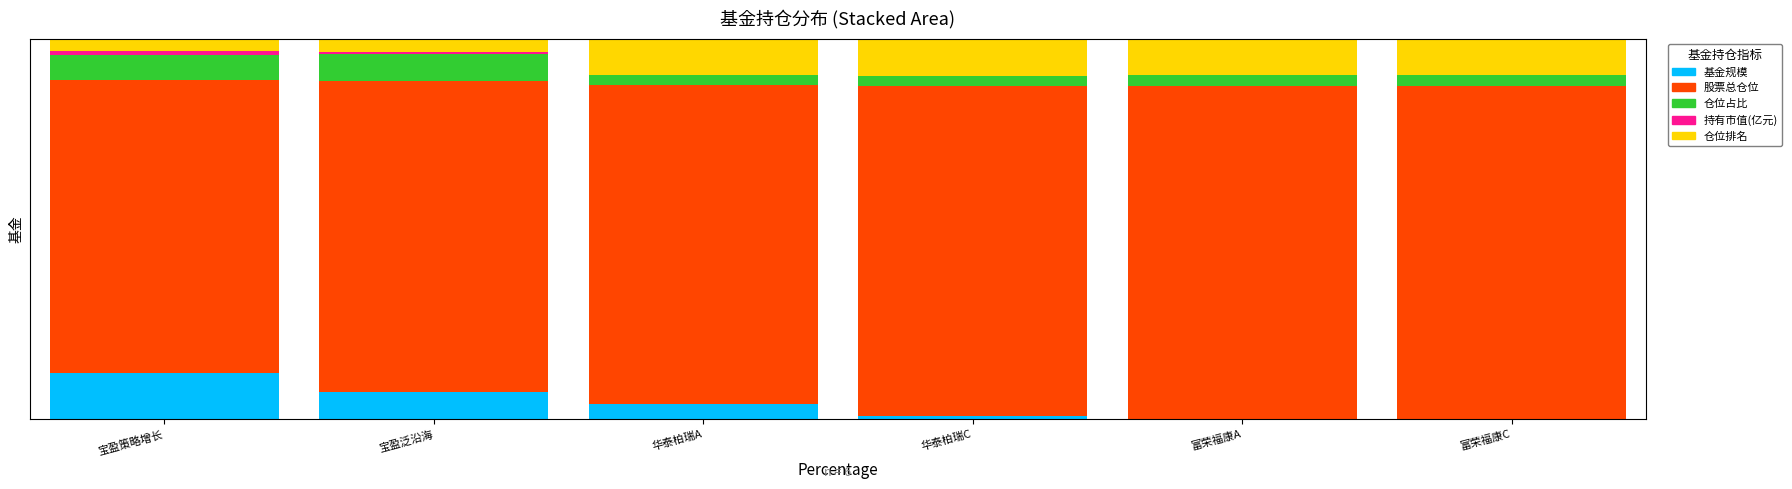

At how many categories does at least one series exceed 21?

6